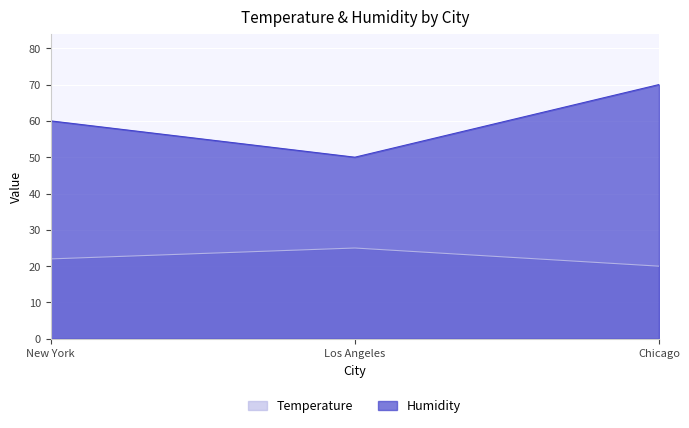

What is the difference between the Temperature values at Los Angeles and New York?

3